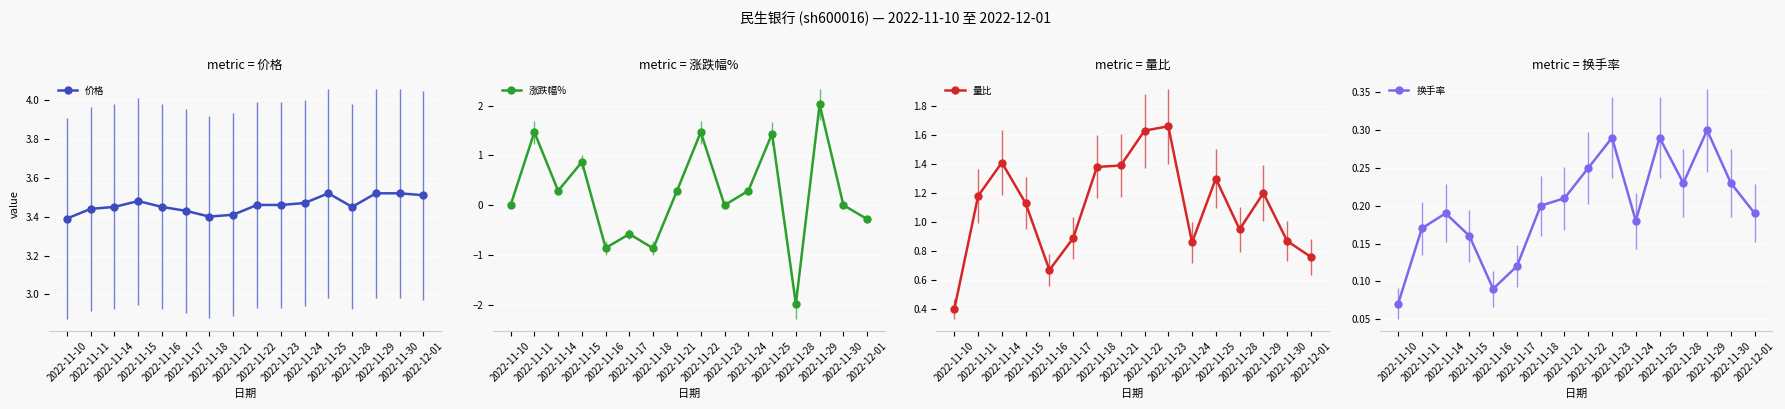

What is the value of the 换手率 point at the 10th from the left?

0.3